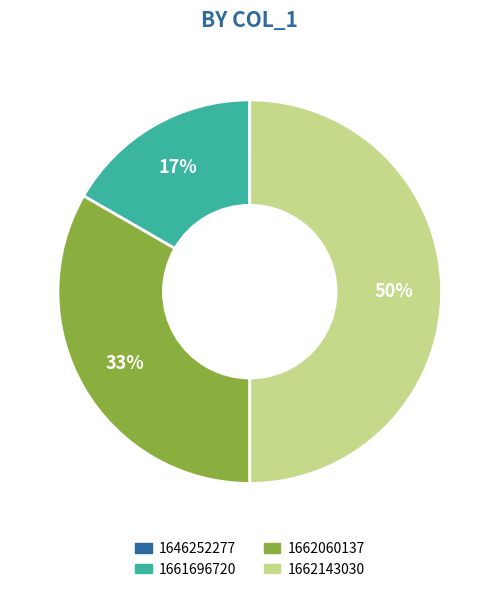

True or false: 1662143030 accounts for 58% of the total.

False